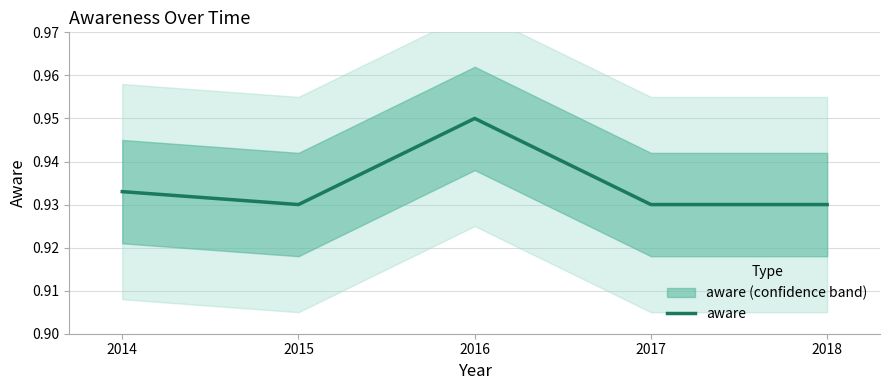

The value at 2017 is 1.7. True or false?

False